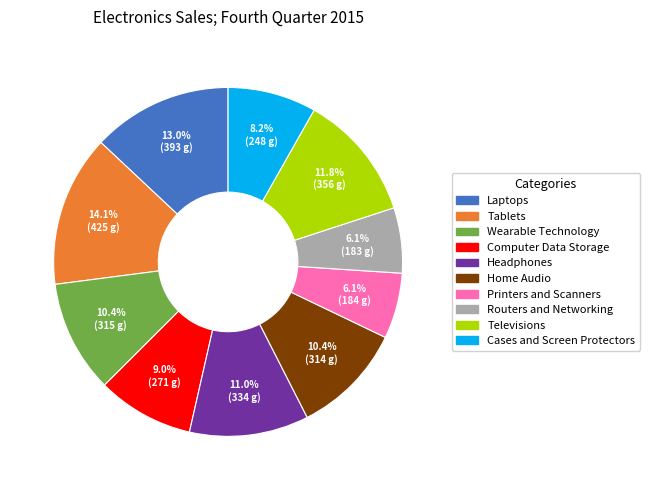

The Tablets slice represents 3% of the pie. True or false?

False